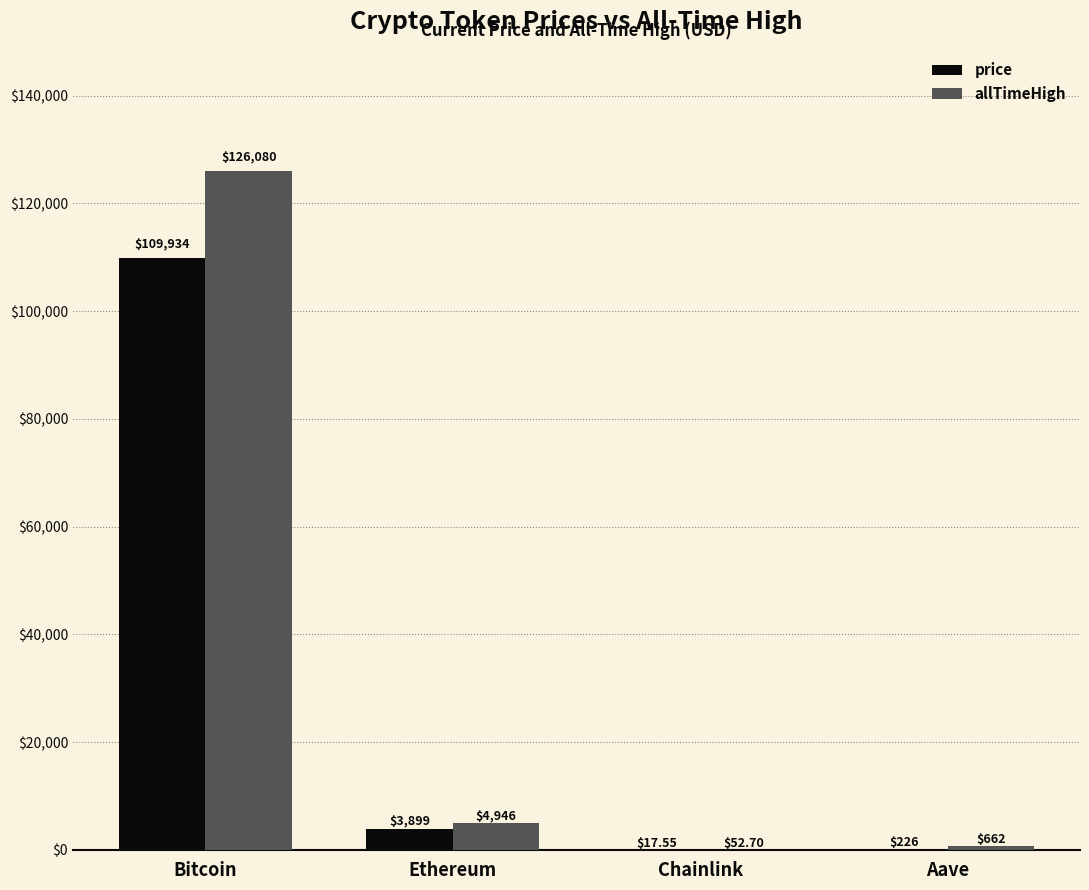

Is the value of allTimeHigh at Bitcoin greater than the value of price at Chainlink?

Yes